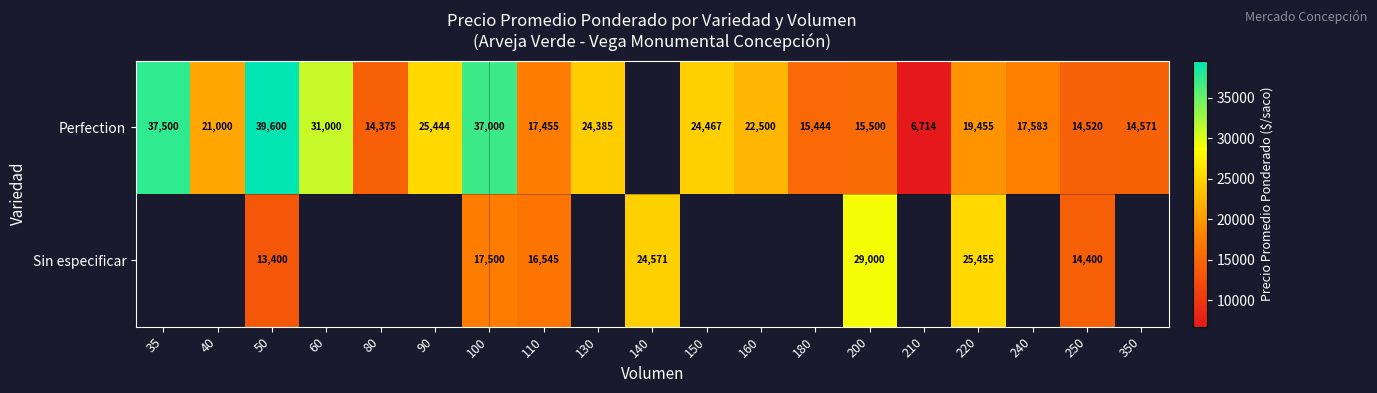

What is the difference between the highest and lowest values at 110?

910